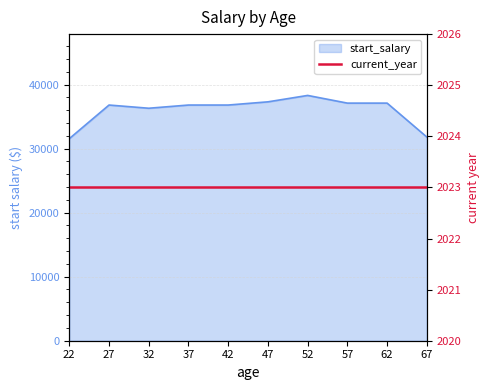

List the labels in order of value, smallest first.

22, 67, 32, 27, 37, 42, 57, 62, 47, 52